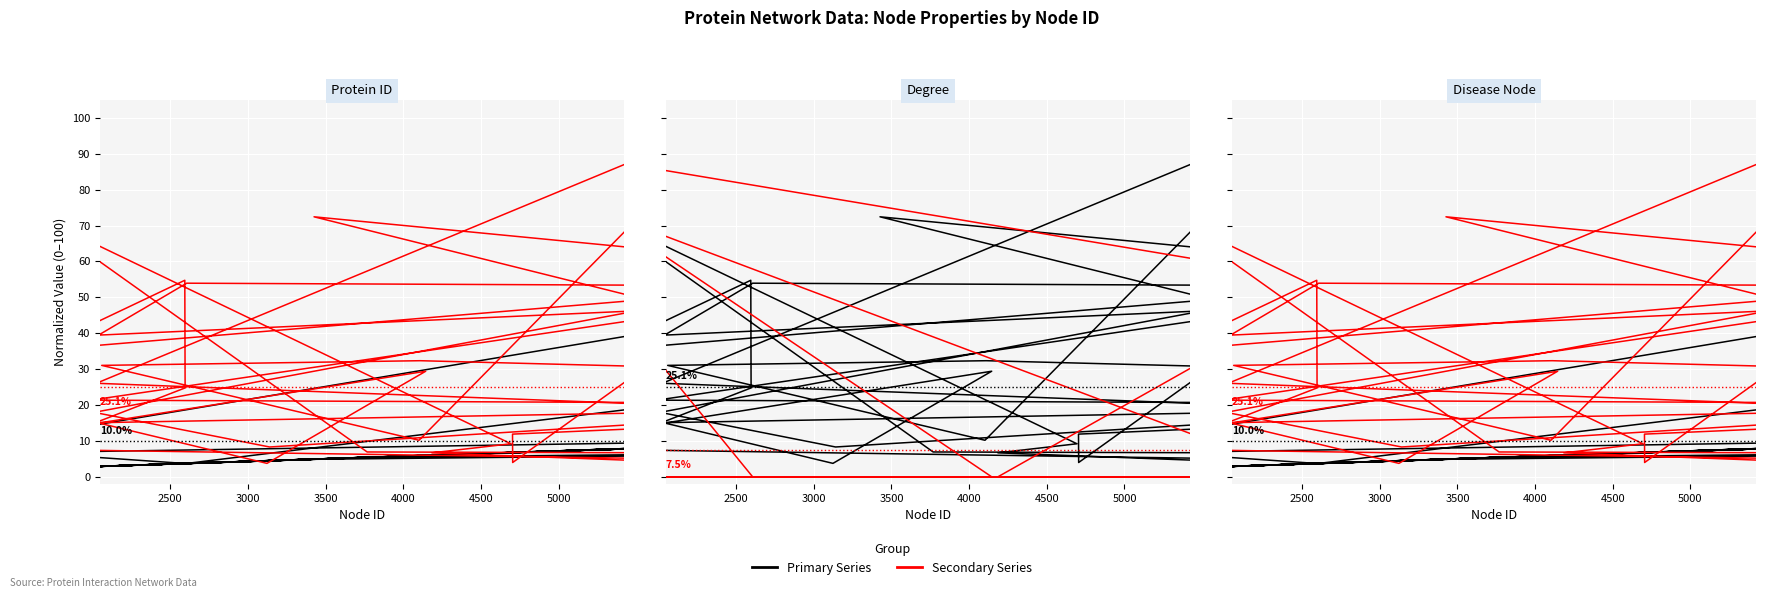

After their last crossing, which series has the higher values: Disease Node or Protein ID?

Protein ID